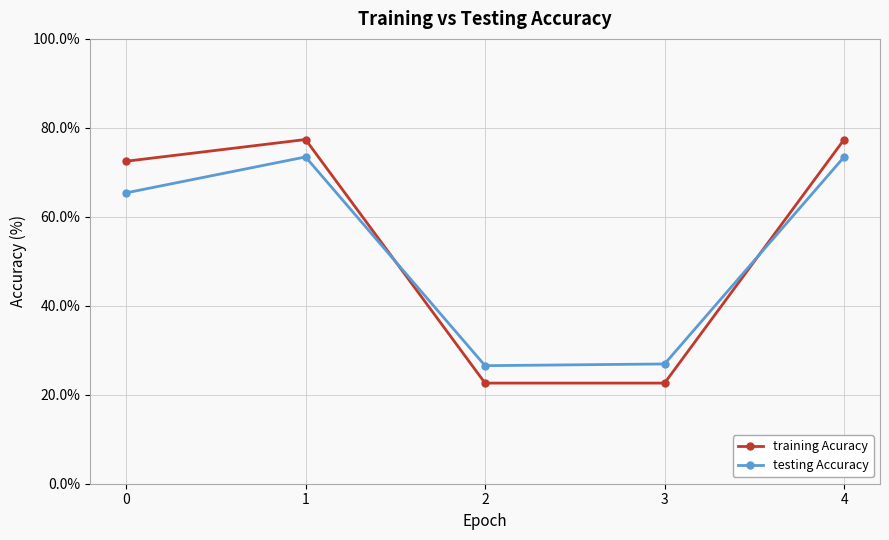

What is the sum of all testing Accuracy values?

265.8